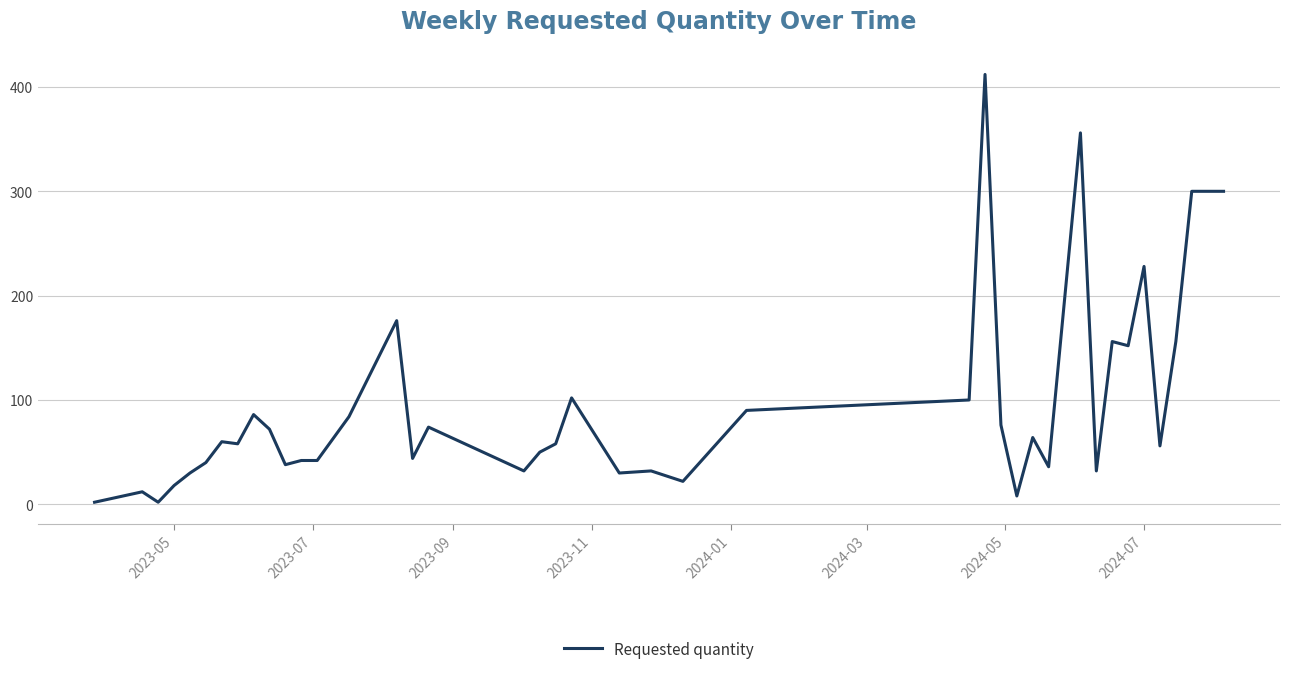

Reading left to right, list all the values displayed in this chart.

2	12	2	18	30	40	60	58	86	72	38	42	42	84	176	44	74	32	50	58	102	30	32	22	90	100	412	76	8	64	36	356	32	156	152	228	56	156	300	300